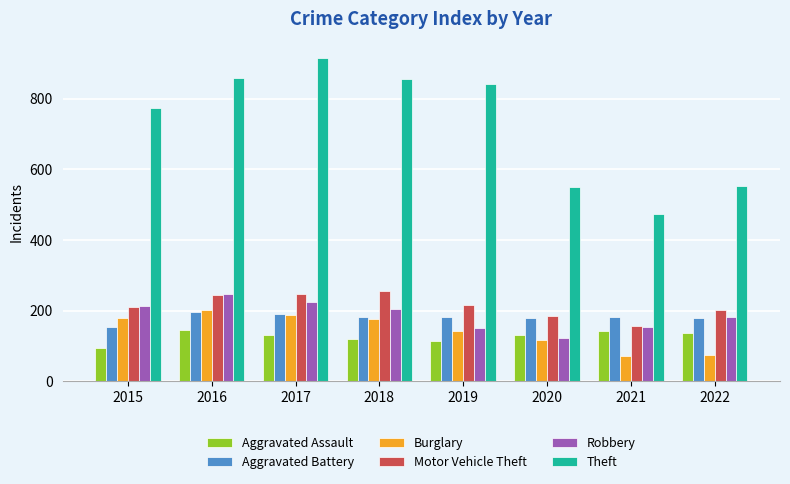

What are all the series names shown in the legend?

Aggravated Assault, Aggravated Battery, Burglary, Motor Vehicle Theft, Robbery, Theft